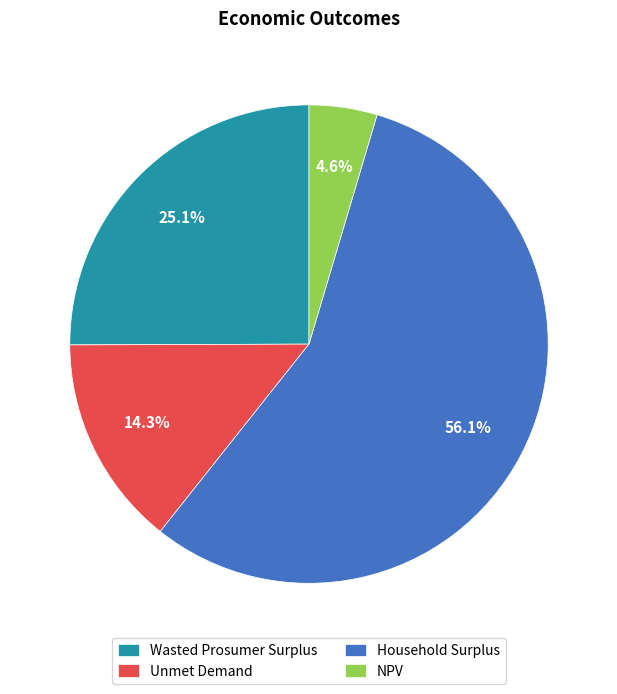

Rank the categories by value from highest to lowest.

Household Surplus, Wasted Prosumer Surplus, Unmet Demand, NPV